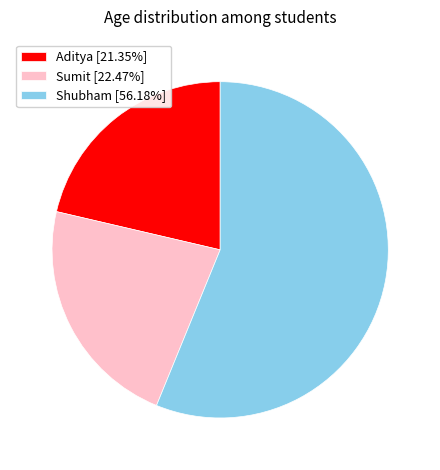

What is the ratio of the value at Sumit [22.47%] to the value at Shubham [56.18%]?

0.4